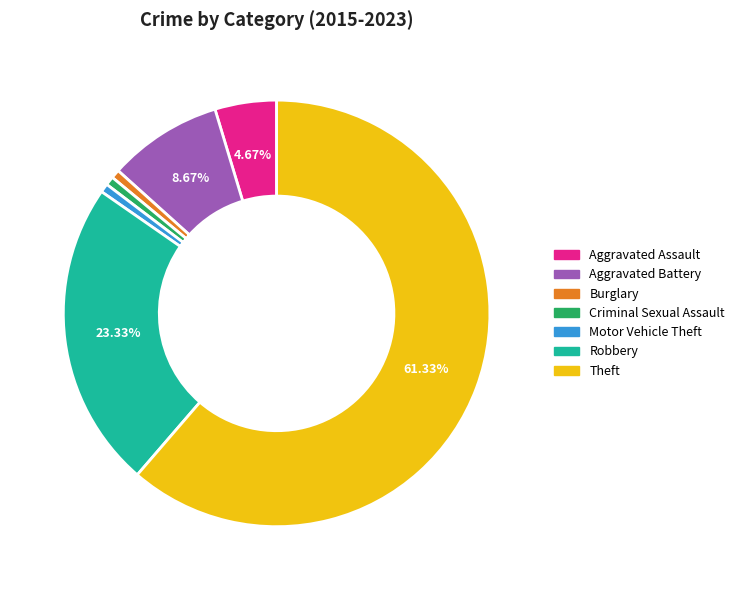

Do Robbery and Aggravated Assault together represent more than half of the pie?

No